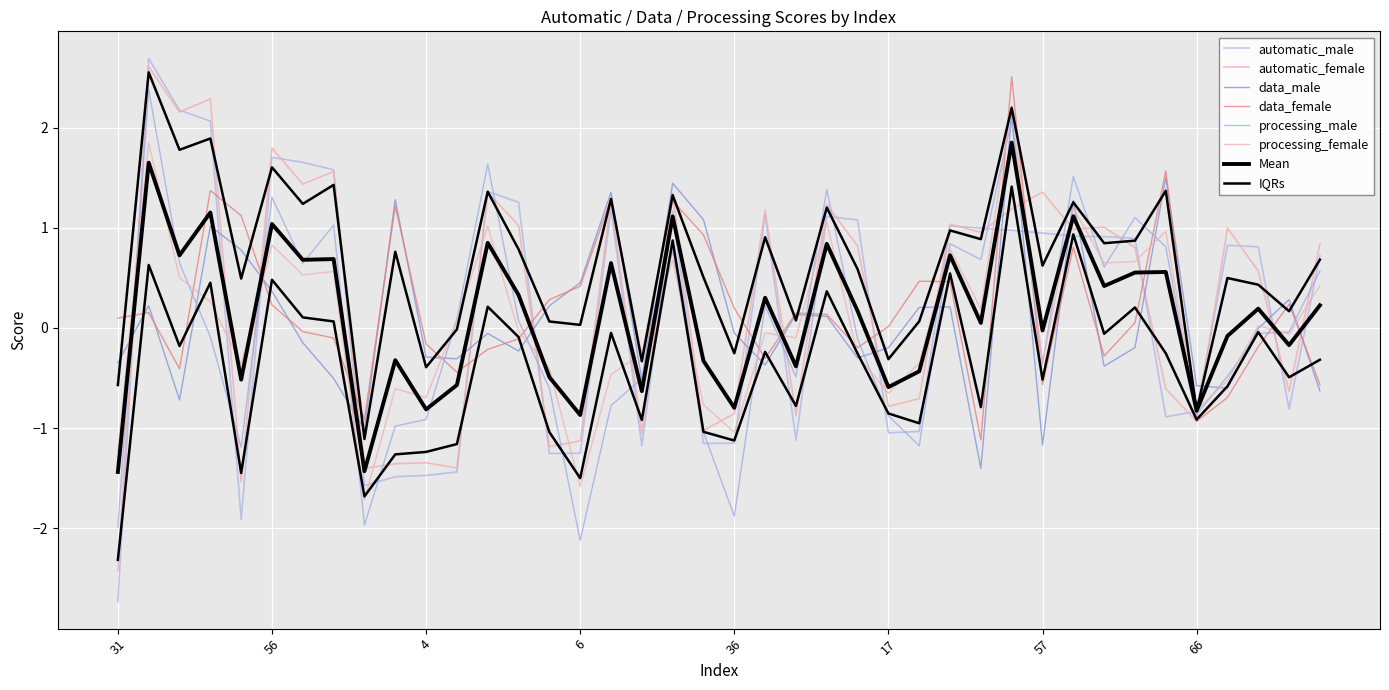

How many interior local peaks does the automatic_male series have?

9